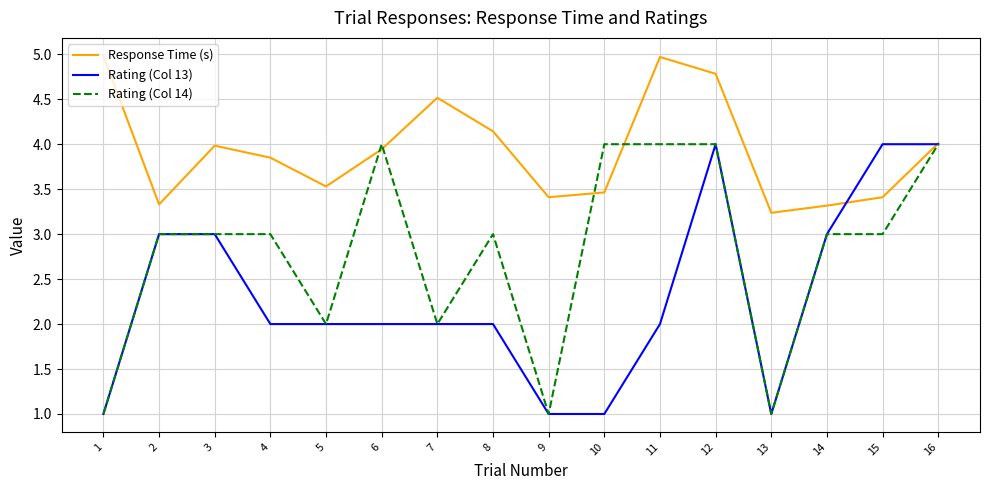

At how many categories does at least one series exceed 2?

16